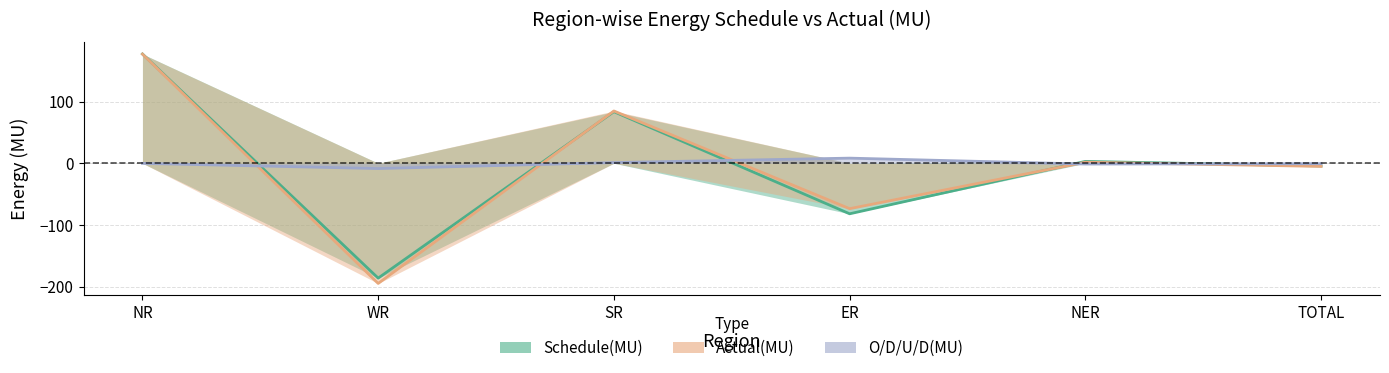

Which series has the largest total across all categories?

O/D/U/D(MU)